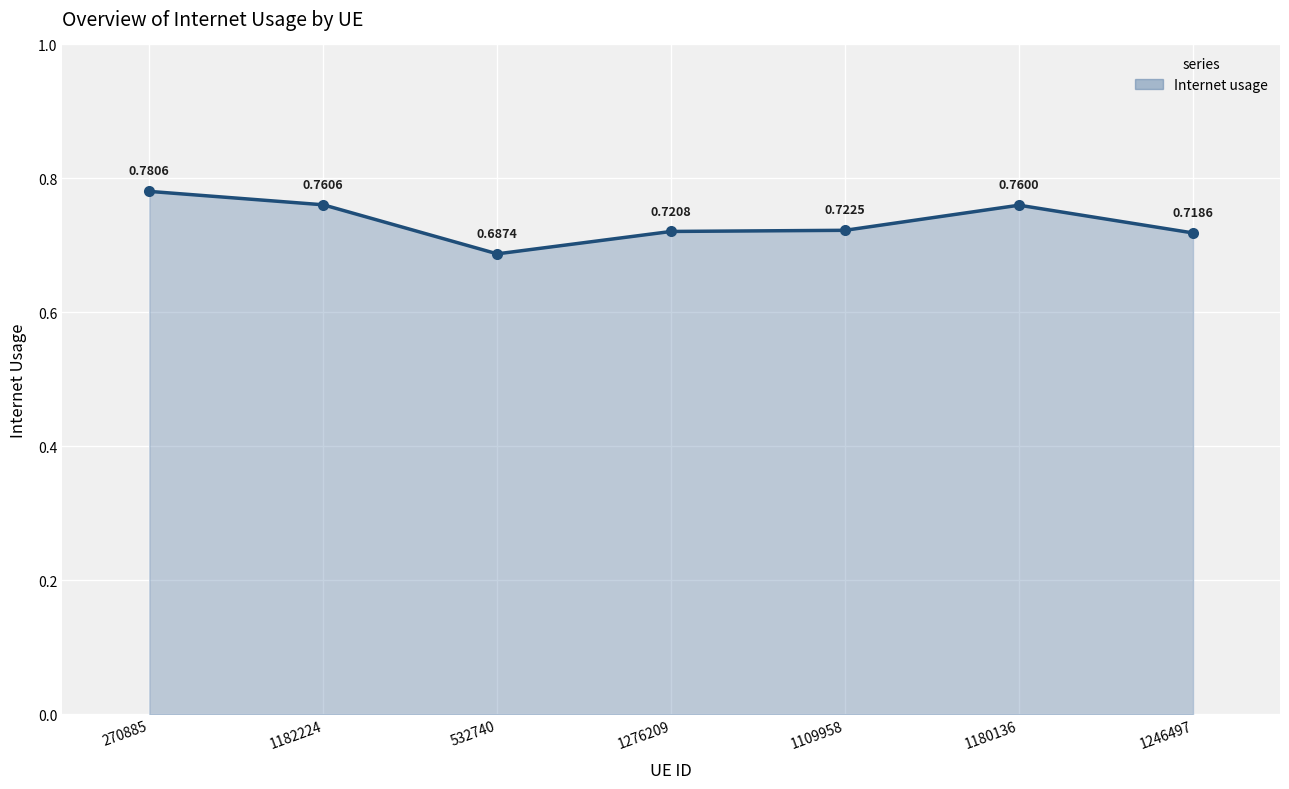

Which has a higher value, 1182224 or 1109958?

1182224